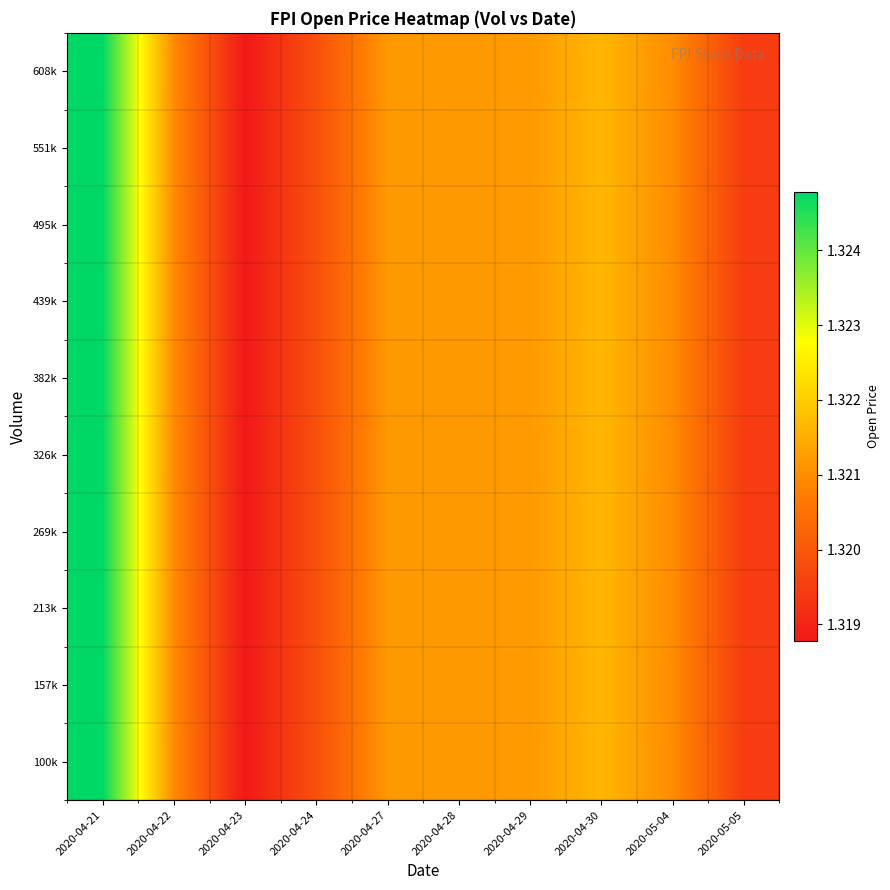

Count the number of categories in the chart.

10